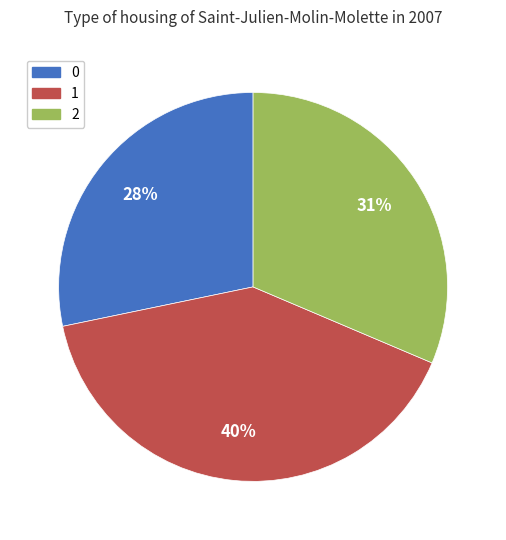

How many segments does this pie chart have?

3